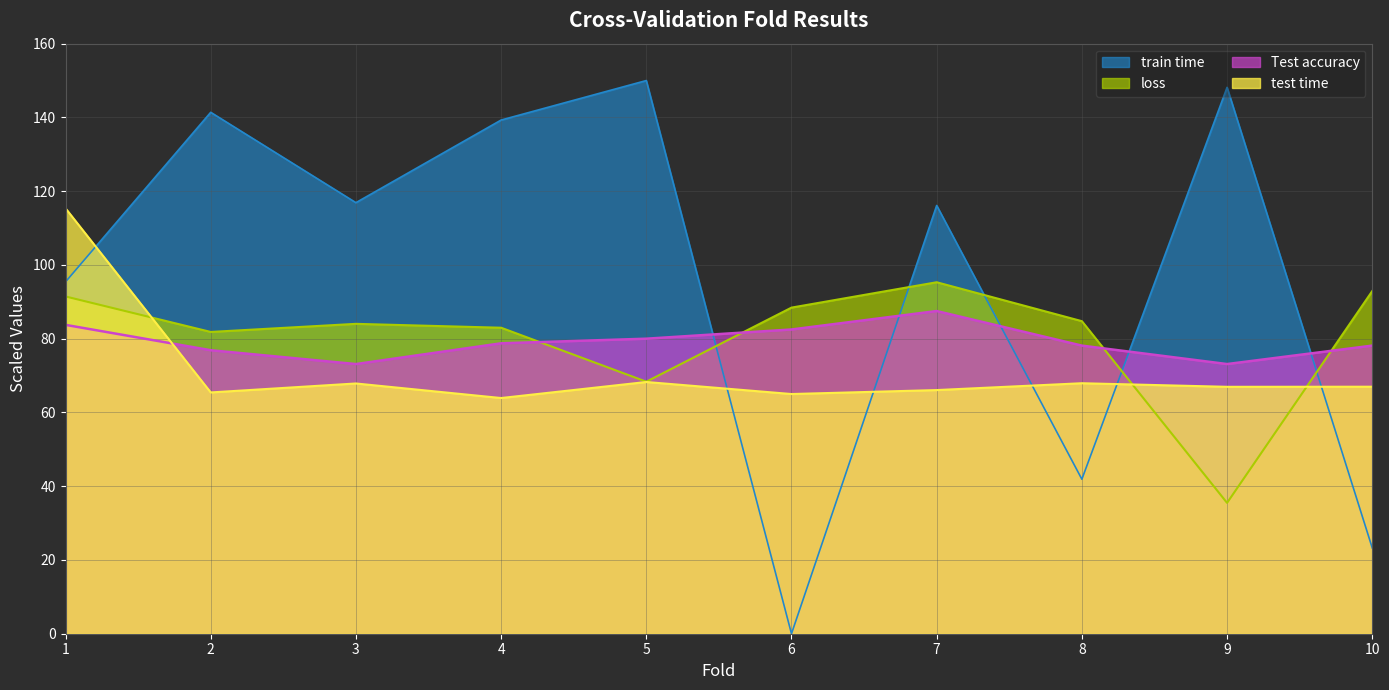

What is the sum of the train time values at 9 and 10?

171.4